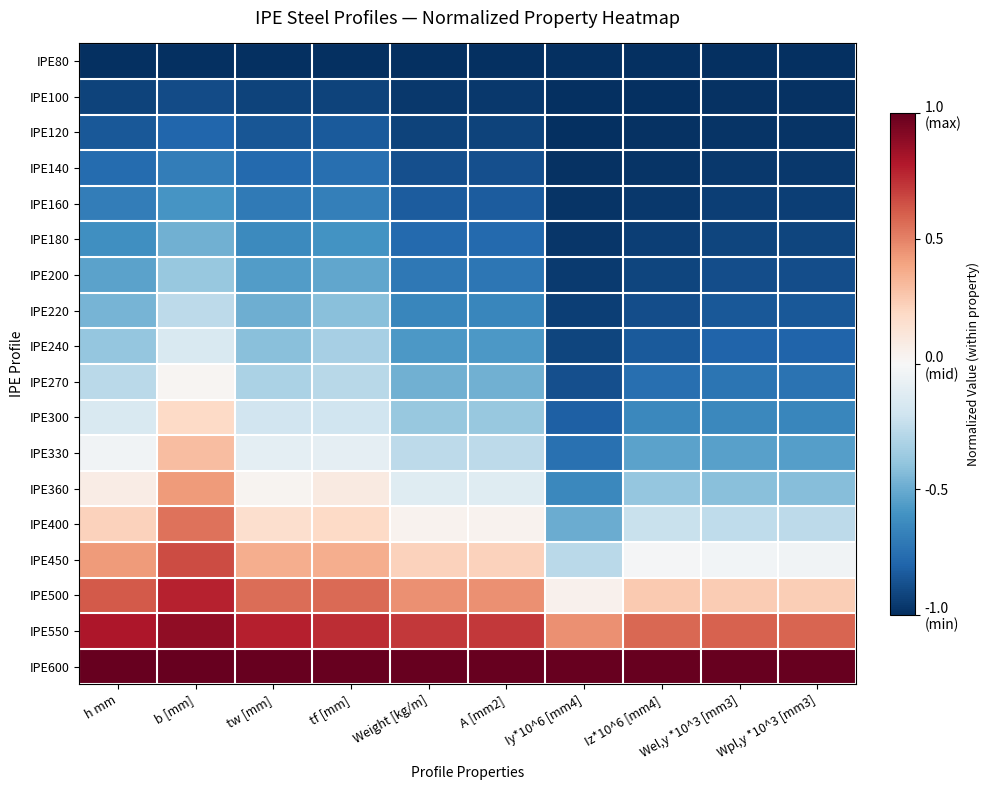

Reading left to right, transcribe all the data shown in this chart.

IPE80: h mm=-1.0	b [mm]=-1.0	tw [mm]=-1.0	tf [mm]=-1.0	Weight [kg/m]=-1.0	A [mm2]=-1.0	Iy*10^6 [mm4]=-1.0	Iz*10^6 [mm4]=-1.0	Wel,y *10^3 [mm3]=-1.0	Wpl,y *10^3 [mm3]=-1.0
IPE100: h mm=-0.9	b [mm]=-0.9	tw [mm]=-0.9	tf [mm]=-0.9	Weight [kg/m]=-1.0	A [mm2]=-1.0	Iy*10^6 [mm4]=-1.0	Iz*10^6 [mm4]=-1.0	Wel,y *10^3 [mm3]=-1.0	Wpl,y *10^3 [mm3]=-1.0
IPE120: h mm=-0.8	b [mm]=-0.8	tw [mm]=-0.9	tf [mm]=-0.8	Weight [kg/m]=-0.9	A [mm2]=-0.9	Iy*10^6 [mm4]=-1.0	Iz*10^6 [mm4]=-1.0	Wel,y *10^3 [mm3]=-1.0	Wpl,y *10^3 [mm3]=-1.0
IPE140: h mm=-0.8	b [mm]=-0.7	tw [mm]=-0.8	tf [mm]=-0.8	Weight [kg/m]=-0.9	A [mm2]=-0.9	Iy*10^6 [mm4]=-1.0	Iz*10^6 [mm4]=-1.0	Wel,y *10^3 [mm3]=-1.0	Wpl,y *10^3 [mm3]=-1.0
IPE160: h mm=-0.7	b [mm]=-0.6	tw [mm]=-0.7	tf [mm]=-0.7	Weight [kg/m]=-0.8	A [mm2]=-0.8	Iy*10^6 [mm4]=-1.0	Iz*10^6 [mm4]=-1.0	Wel,y *10^3 [mm3]=-0.9	Wpl,y *10^3 [mm3]=-0.9
IPE180: h mm=-0.6	b [mm]=-0.5	tw [mm]=-0.6	tf [mm]=-0.6	Weight [kg/m]=-0.8	A [mm2]=-0.8	Iy*10^6 [mm4]=-1.0	Iz*10^6 [mm4]=-0.9	Wel,y *10^3 [mm3]=-0.9	Wpl,y *10^3 [mm3]=-0.9
IPE200: h mm=-0.5	b [mm]=-0.4	tw [mm]=-0.6	tf [mm]=-0.5	Weight [kg/m]=-0.7	A [mm2]=-0.7	Iy*10^6 [mm4]=-1.0	Iz*10^6 [mm4]=-0.9	Wel,y *10^3 [mm3]=-0.9	Wpl,y *10^3 [mm3]=-0.9
IPE220: h mm=-0.5	b [mm]=-0.3	tw [mm]=-0.5	tf [mm]=-0.4	Weight [kg/m]=-0.7	A [mm2]=-0.7	Iy*10^6 [mm4]=-0.9	Iz*10^6 [mm4]=-0.9	Wel,y *10^3 [mm3]=-0.8	Wpl,y *10^3 [mm3]=-0.8
IPE240: h mm=-0.4	b [mm]=-0.1	tw [mm]=-0.4	tf [mm]=-0.3	Weight [kg/m]=-0.6	A [mm2]=-0.6	Iy*10^6 [mm4]=-0.9	Iz*10^6 [mm4]=-0.8	Wel,y *10^3 [mm3]=-0.8	Wpl,y *10^3 [mm3]=-0.8
IPE270: h mm=-0.3	b [mm]=0.0	tw [mm]=-0.3	tf [mm]=-0.3	Weight [kg/m]=-0.5	A [mm2]=-0.5	Iy*10^6 [mm4]=-0.9	Iz*10^6 [mm4]=-0.8	Wel,y *10^3 [mm3]=-0.7	Wpl,y *10^3 [mm3]=-0.7
IPE300: h mm=-0.2	b [mm]=0.2	tw [mm]=-0.2	tf [mm]=-0.2	Weight [kg/m]=-0.4	A [mm2]=-0.4	Iy*10^6 [mm4]=-0.8	Iz*10^6 [mm4]=-0.6	Wel,y *10^3 [mm3]=-0.6	Wpl,y *10^3 [mm3]=-0.7
IPE330: h mm=-0.0	b [mm]=0.3	tw [mm]=-0.1	tf [mm]=-0.1	Weight [kg/m]=-0.3	A [mm2]=-0.3	Iy*10^6 [mm4]=-0.7	Iz*10^6 [mm4]=-0.5	Wel,y *10^3 [mm3]=-0.5	Wpl,y *10^3 [mm3]=-0.6
IPE360: h mm=0.1	b [mm]=0.4	tw [mm]=0.0	tf [mm]=0.1	Weight [kg/m]=-0.1	A [mm2]=-0.1	Iy*10^6 [mm4]=-0.6	Iz*10^6 [mm4]=-0.4	Wel,y *10^3 [mm3]=-0.4	Wpl,y *10^3 [mm3]=-0.4
IPE400: h mm=0.2	b [mm]=0.5	tw [mm]=0.2	tf [mm]=0.2	Weight [kg/m]=0.0	A [mm2]=0.0	Iy*10^6 [mm4]=-0.5	Iz*10^6 [mm4]=-0.2	Wel,y *10^3 [mm3]=-0.3	Wpl,y *10^3 [mm3]=-0.3
IPE450: h mm=0.4	b [mm]=0.7	tw [mm]=0.4	tf [mm]=0.4	Weight [kg/m]=0.2	A [mm2]=0.2	Iy*10^6 [mm4]=-0.3	Iz*10^6 [mm4]=-0.0	Wel,y *10^3 [mm3]=-0.0	Wpl,y *10^3 [mm3]=-0.0
IPE500: h mm=0.6	b [mm]=0.8	tw [mm]=0.6	tf [mm]=0.6	Weight [kg/m]=0.5	A [mm2]=0.5	Iy*10^6 [mm4]=0.0	Iz*10^6 [mm4]=0.3	Wel,y *10^3 [mm3]=0.3	Wpl,y *10^3 [mm3]=0.2
IPE550: h mm=0.8	b [mm]=0.9	tw [mm]=0.8	tf [mm]=0.7	Weight [kg/m]=0.7	A [mm2]=0.7	Iy*10^6 [mm4]=0.5	Iz*10^6 [mm4]=0.6	Wel,y *10^3 [mm3]=0.6	Wpl,y *10^3 [mm3]=0.6
IPE600: h mm=1.0	b [mm]=1.0	tw [mm]=1.0	tf [mm]=1.0	Weight [kg/m]=1.0	A [mm2]=1.0	Iy*10^6 [mm4]=1.0	Iz*10^6 [mm4]=1.0	Wel,y *10^3 [mm3]=1.0	Wpl,y *10^3 [mm3]=1.0